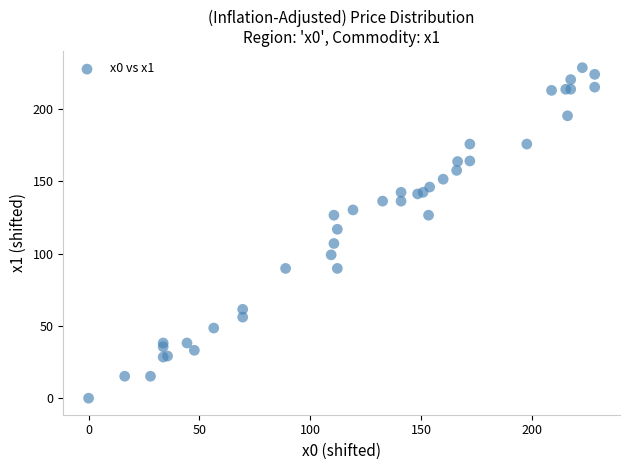

What Y value in the scatter plot is closest to 114?

116.8